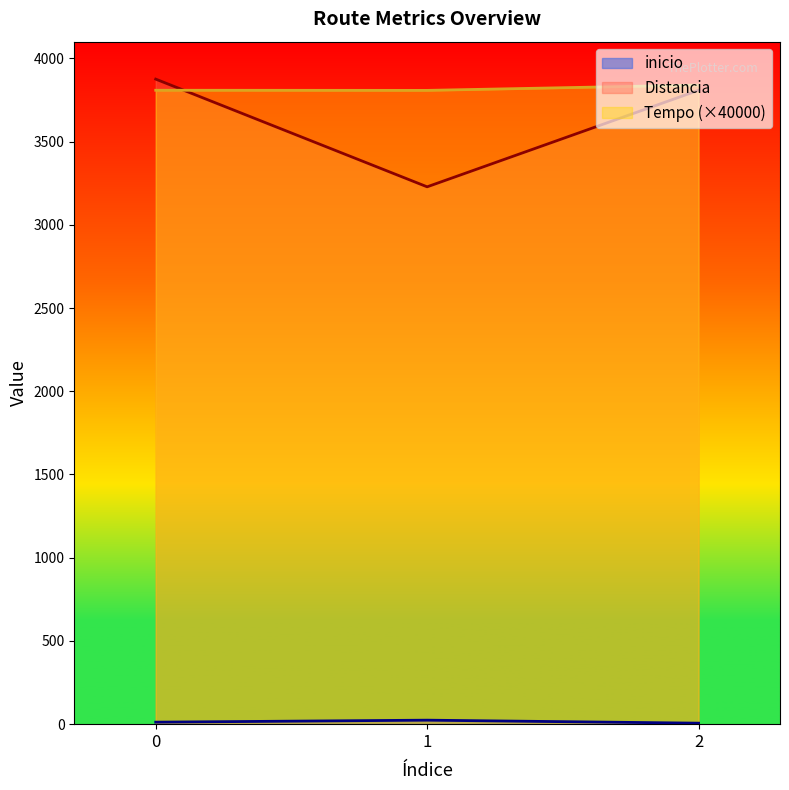

Rank the categories by Tempo value from lowest to highest.

1, 0, 2